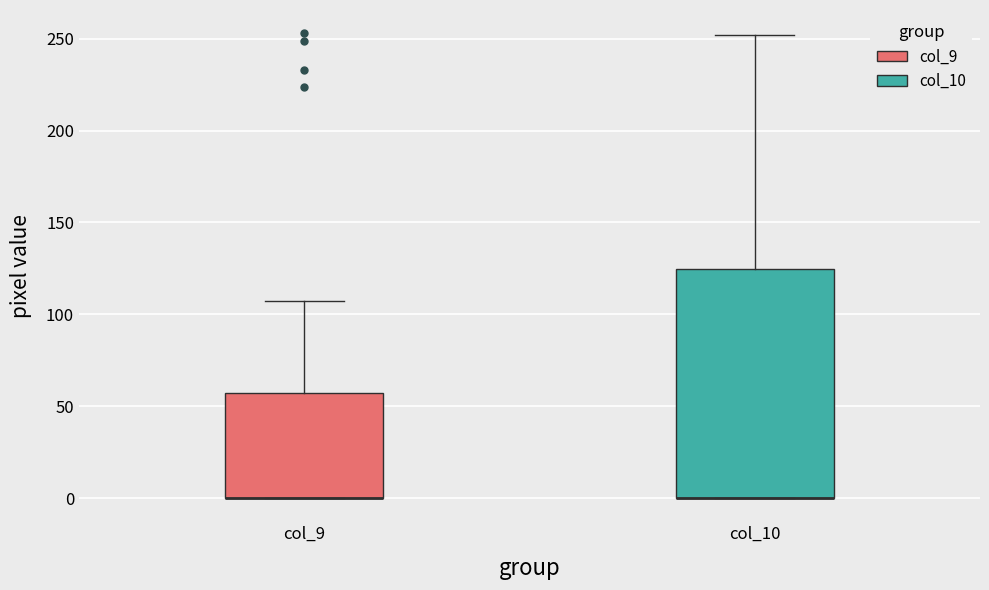

Comparing the boxes themselves (not the whiskers), which one is the tallest?

col_10